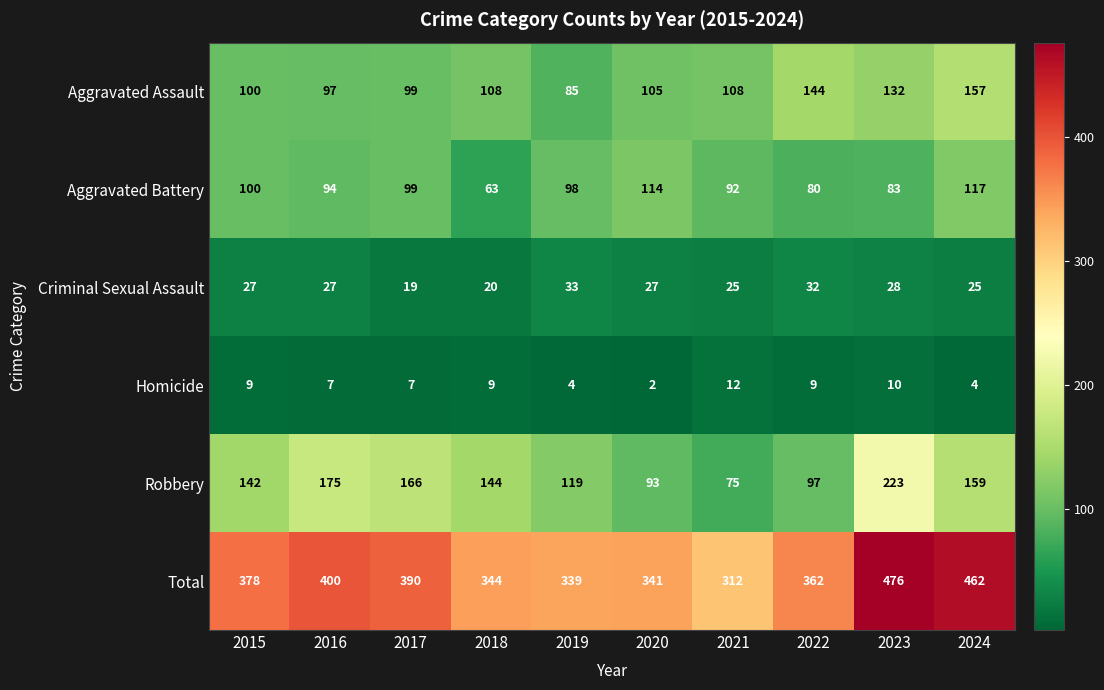

What is the difference between the highest and lowest values at 2023?

466